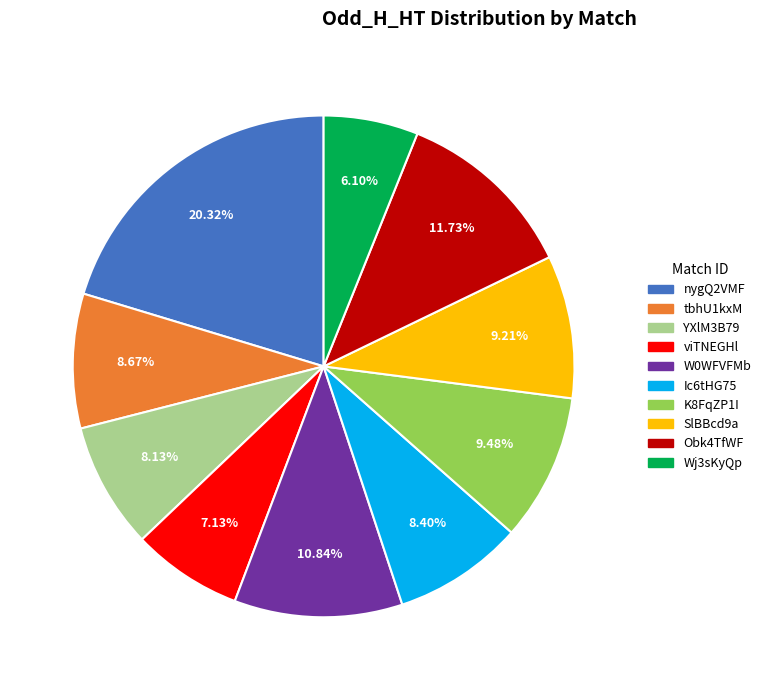

How many segments does this pie chart have?

10